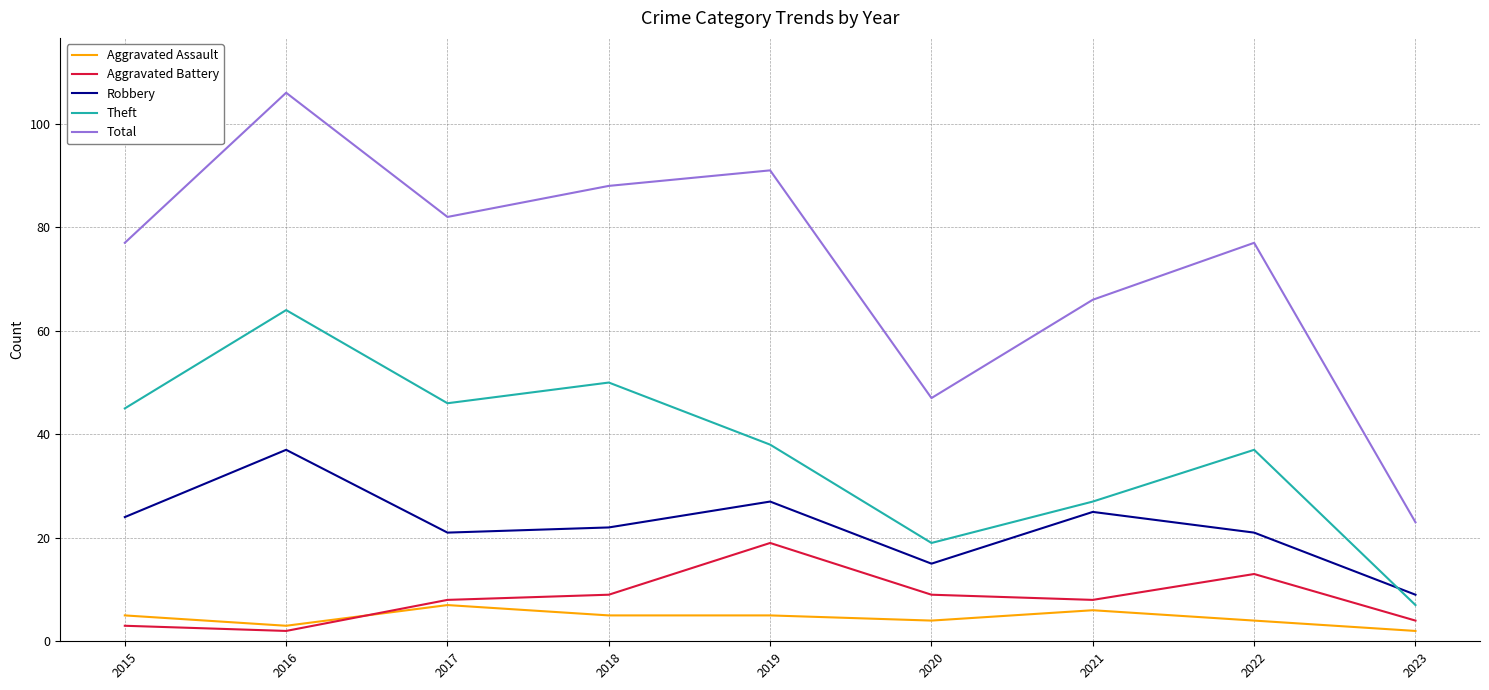

What are all the series names shown in the legend?

Aggravated Assault, Aggravated Battery, Robbery, Theft, Total